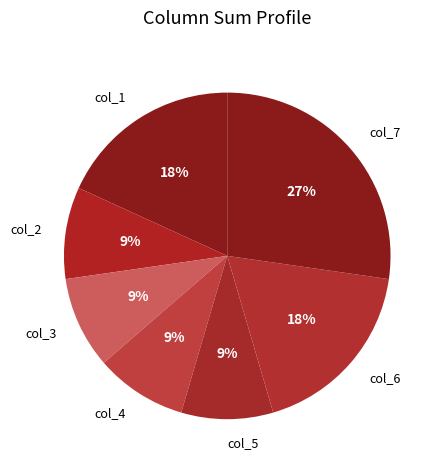

Which category has the biggest portion of the pie?

col_7